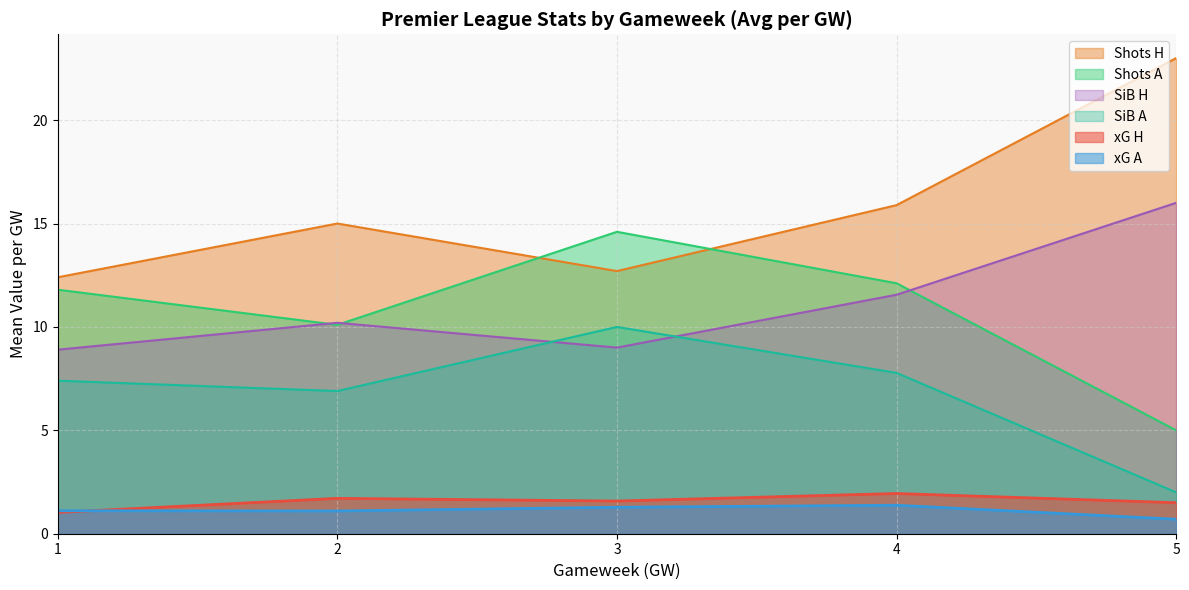

True or false: Shots H and xG H intersect in this chart.

False